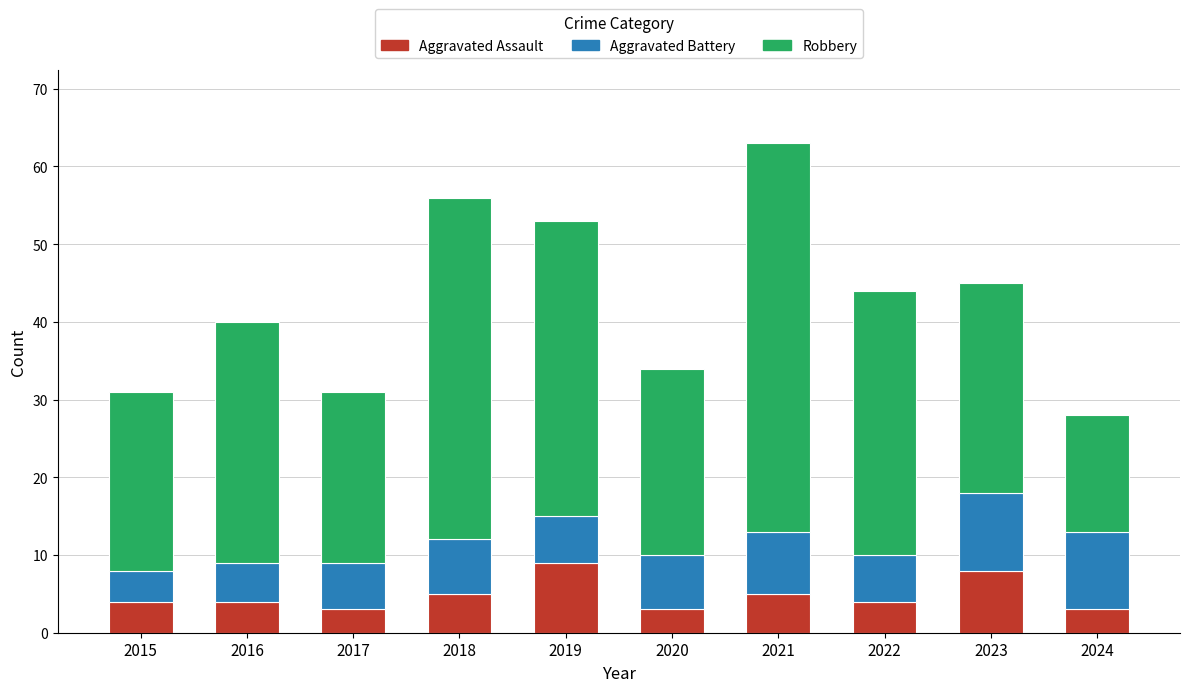

What is the maximum value for Aggravated Assault?

9